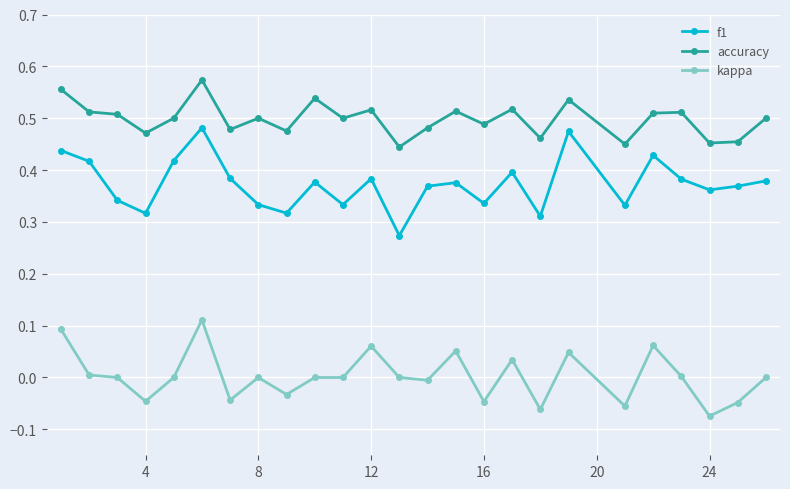

List the series in order of their peak value, highest first.

accuracy, f1, kappa